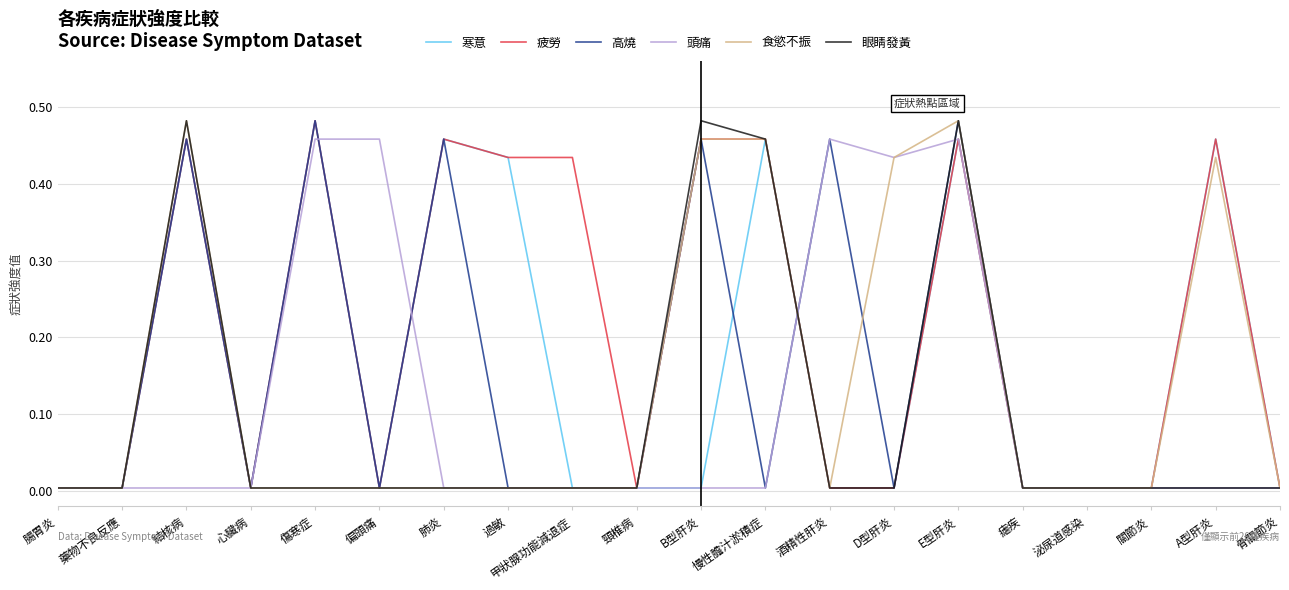

What position from the left is A型肝炎?

19